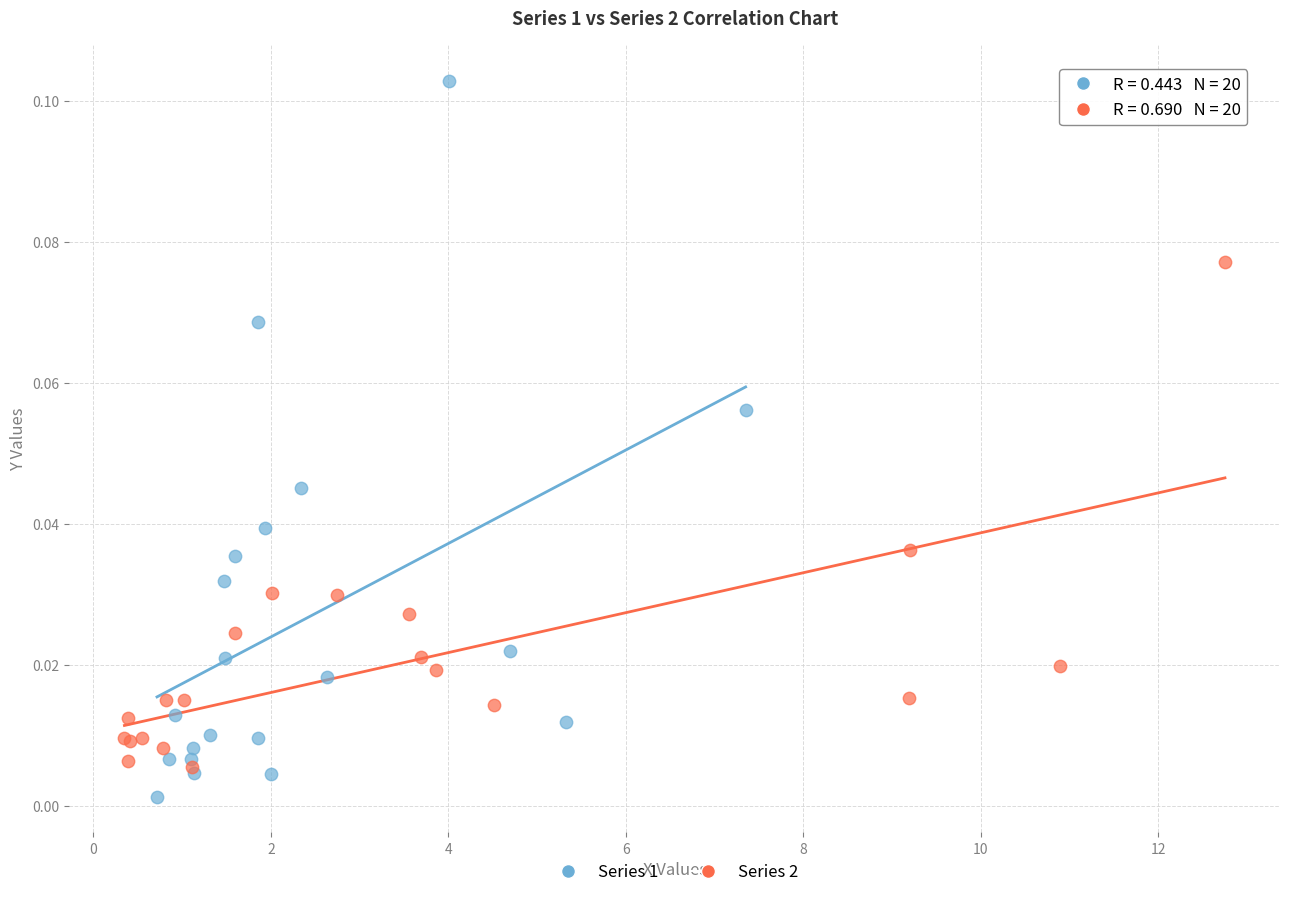

Which series reaches the minimum Y coordinate?

Series 1